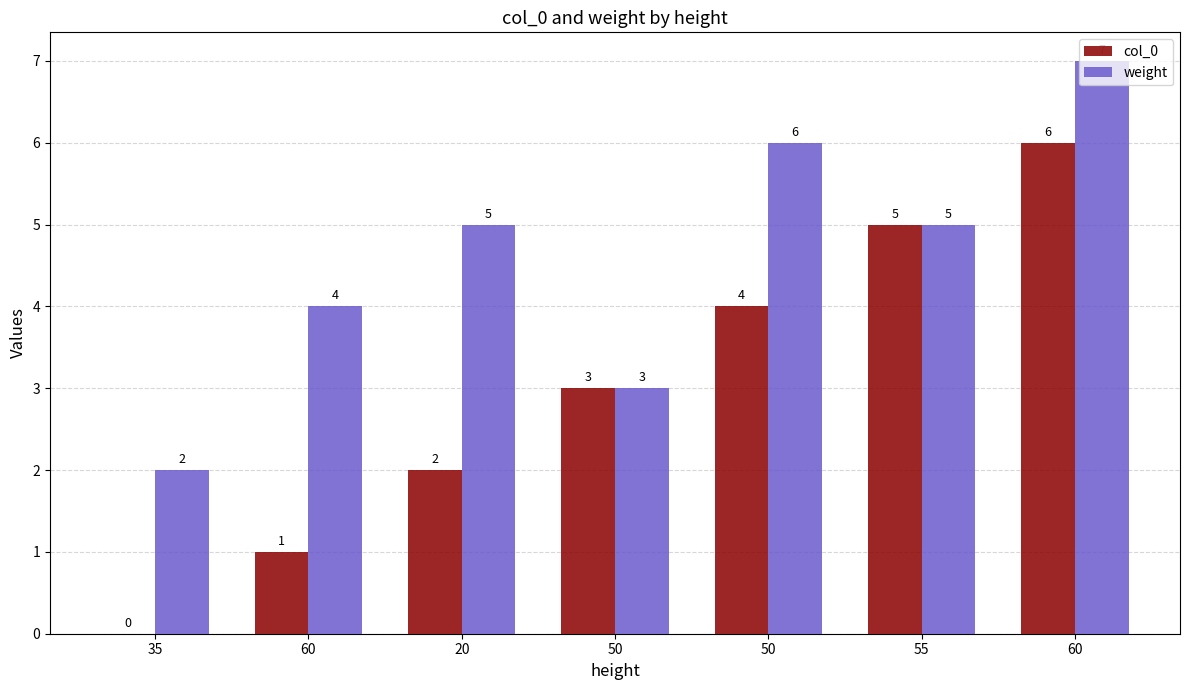

Between 20 and 35, which is larger?

20